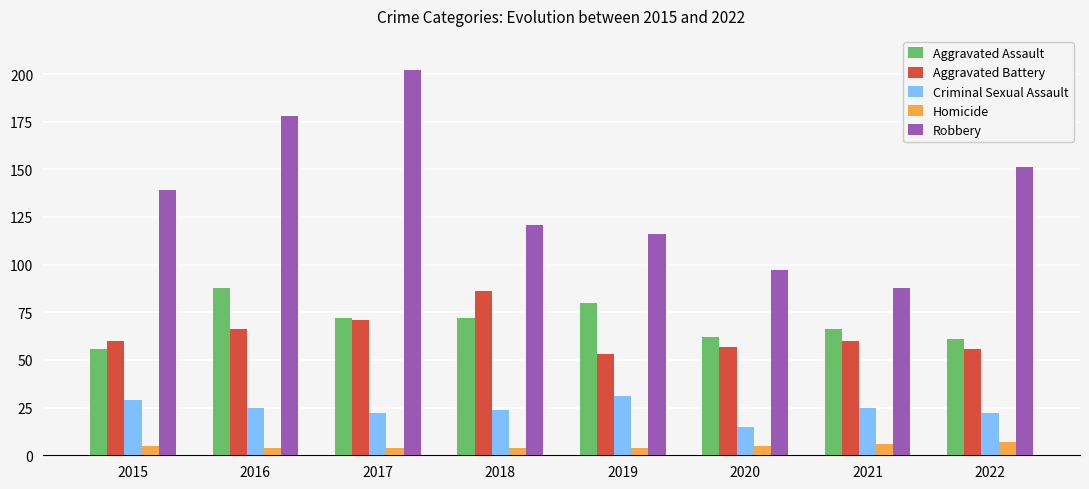

Between 2016 and 2021, which series saw the biggest shift?

Robbery